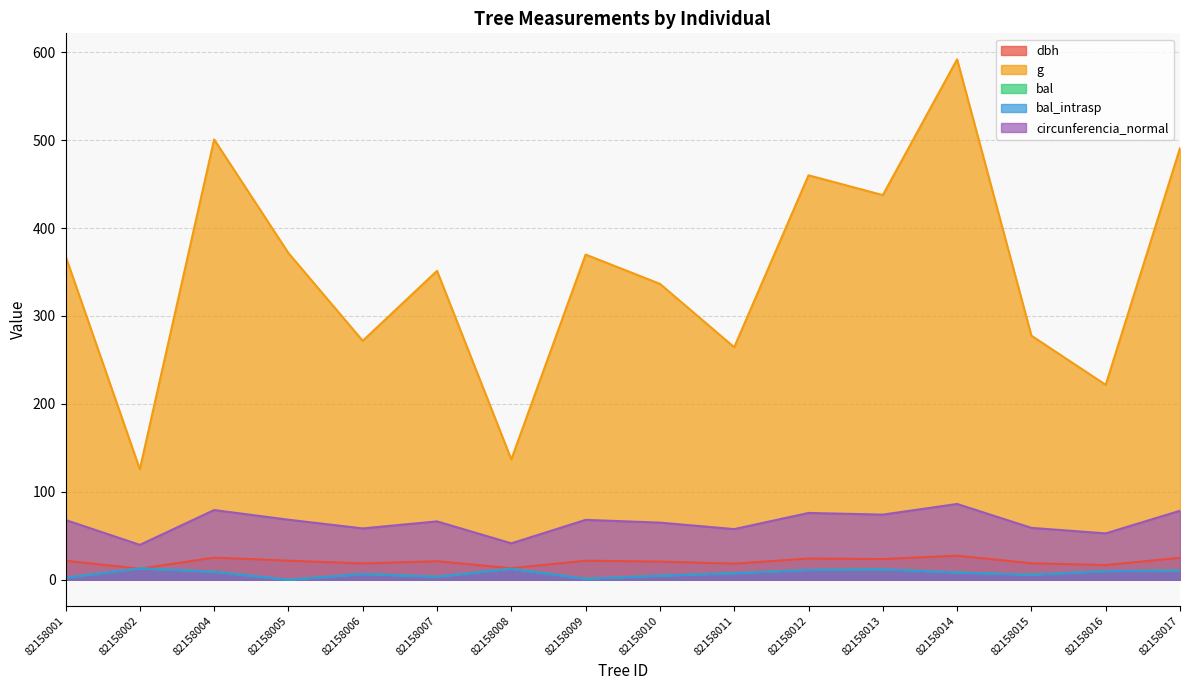

At how many categories does at least one series exceed 319?

10